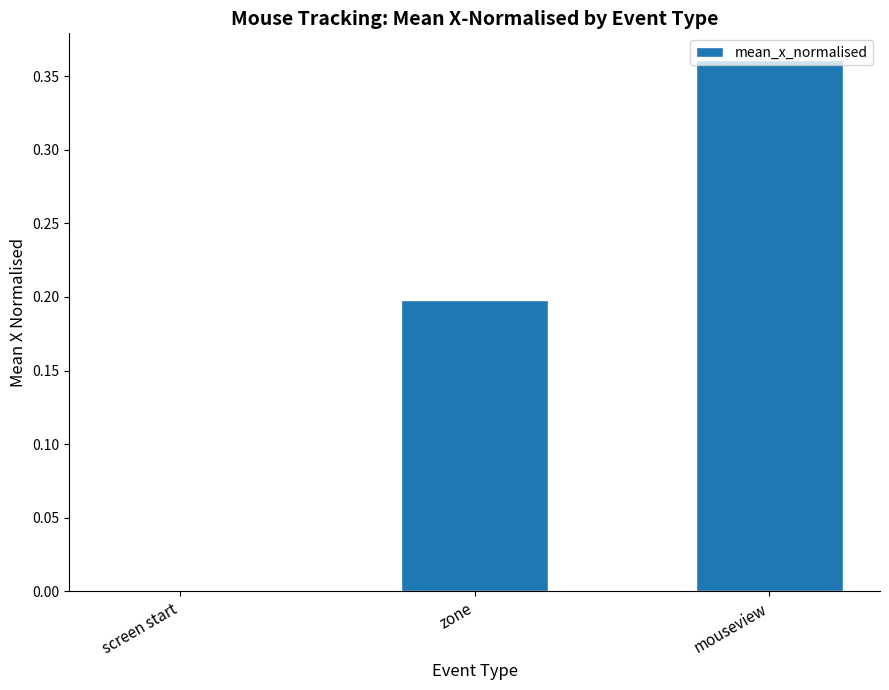

Which category has the highest value across all series?

mouseview